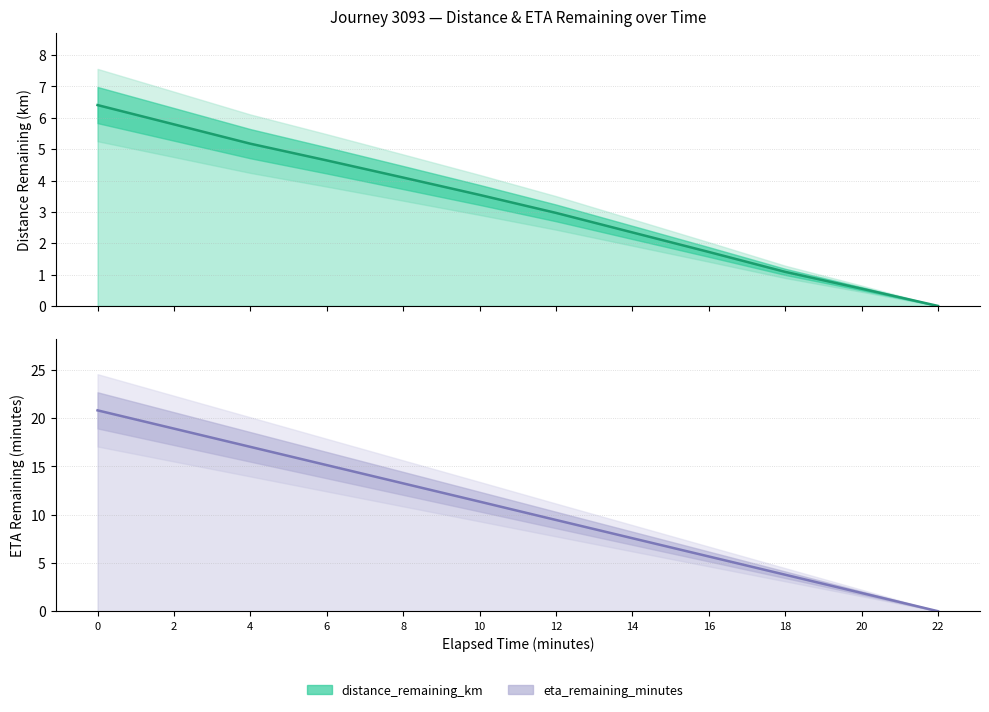

How many series are shown in this chart?

2